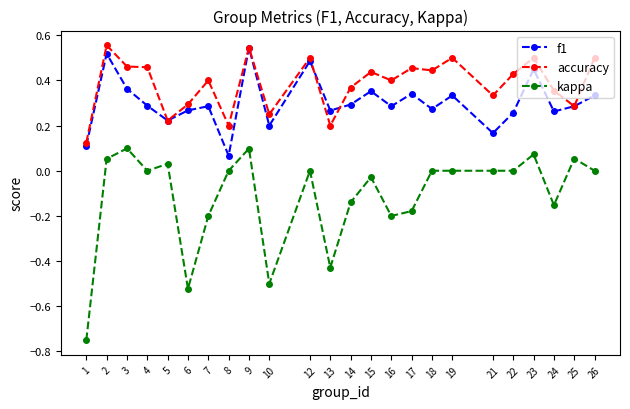

Between 7 and 18, which series saw the biggest shift?

kappa